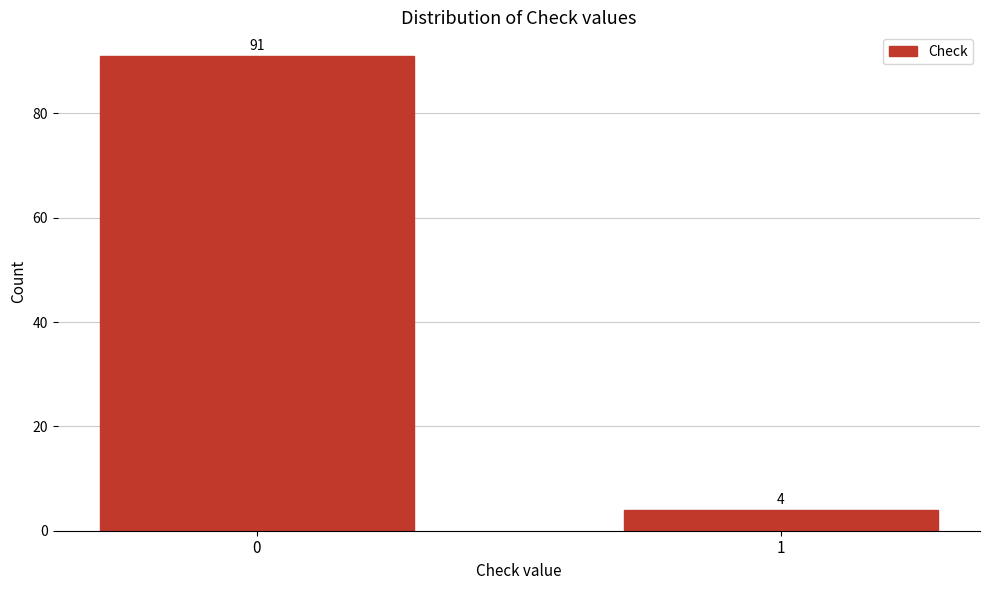

Reading right to left, what are all the values shown in this chart?

4	91